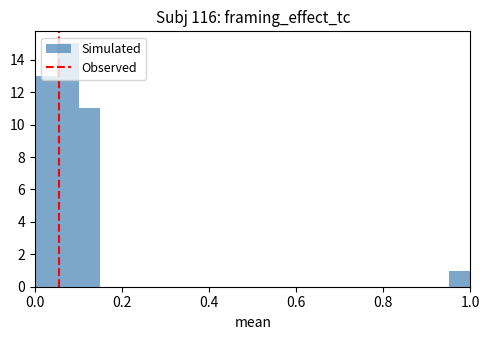

Around what value on the x-axis is the tallest bar? Give the approximate position of its centre, as read against the axis.

0.08